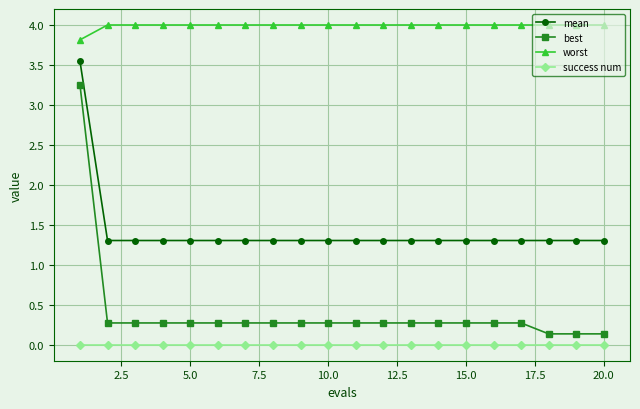

True or false: best and mean intersect in this chart.

False